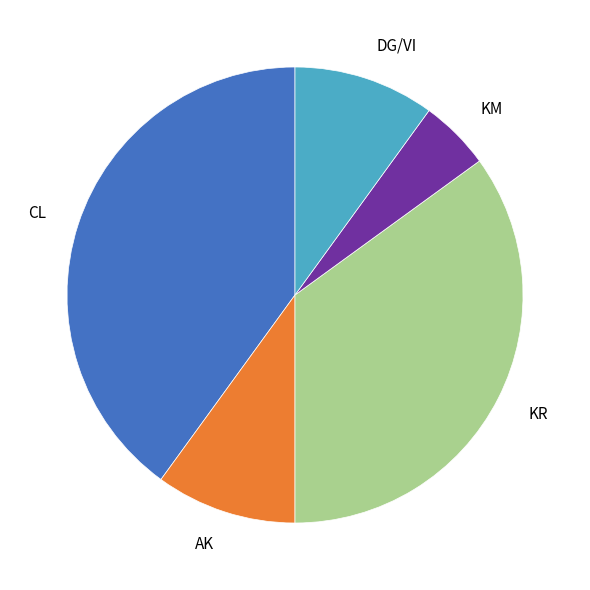

Is the sum of KM and CL greater than half?

No